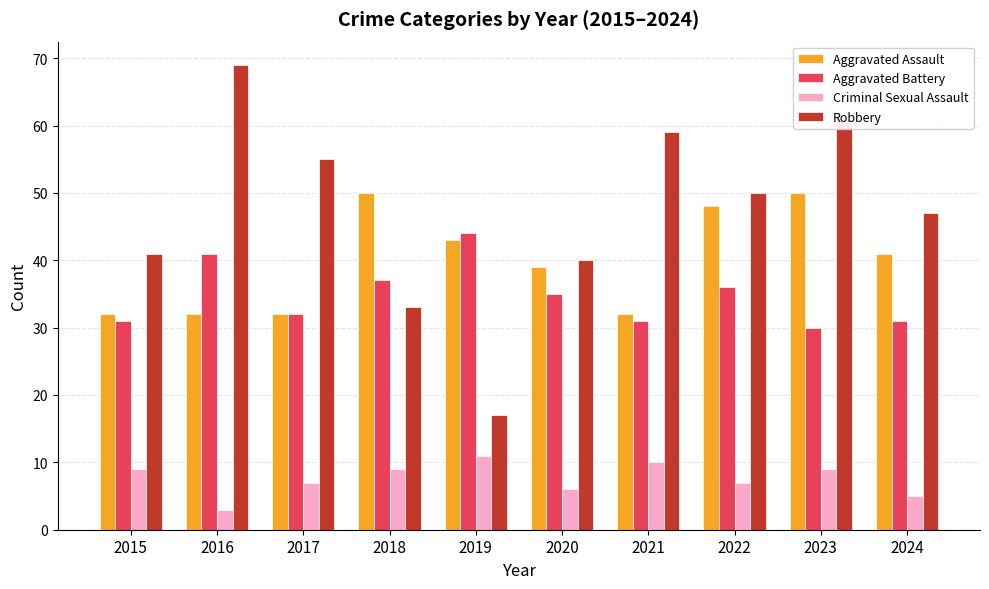

What is the value of the Criminal Sexual Assault bar at the 10th from the left?

5